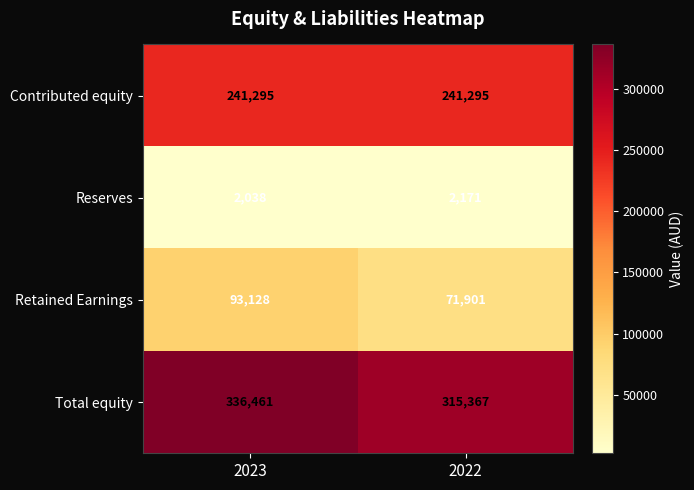

What is the spread (max minus min) of values at 2022?

313196